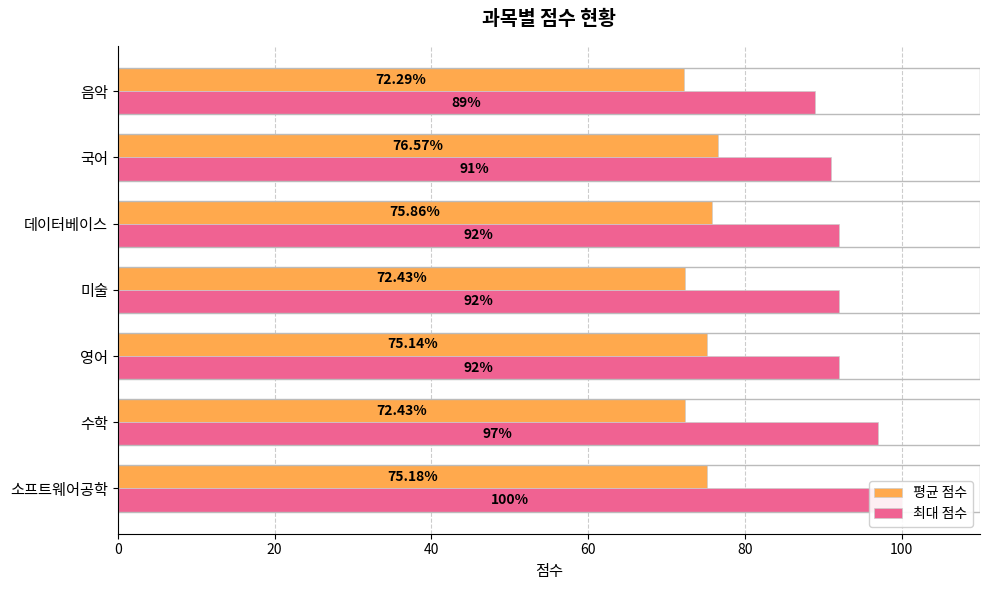

True or false: 최대 점수 has a value of 128.5 at 국어.

False